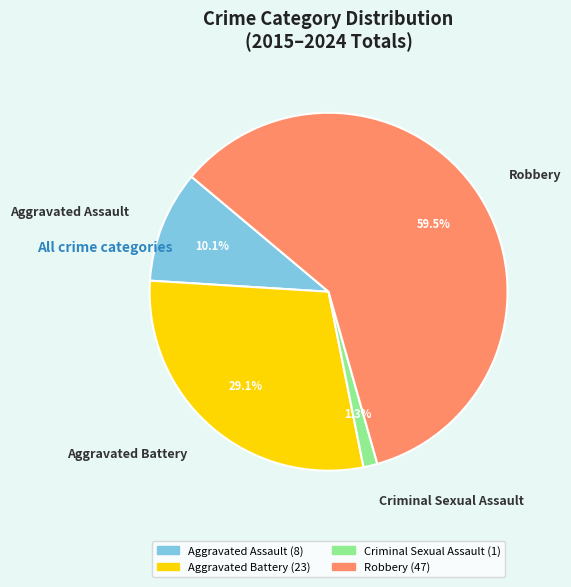

Rank the categories by value from lowest to highest.

Criminal Sexual Assault, Aggravated Assault, Aggravated Battery, Robbery